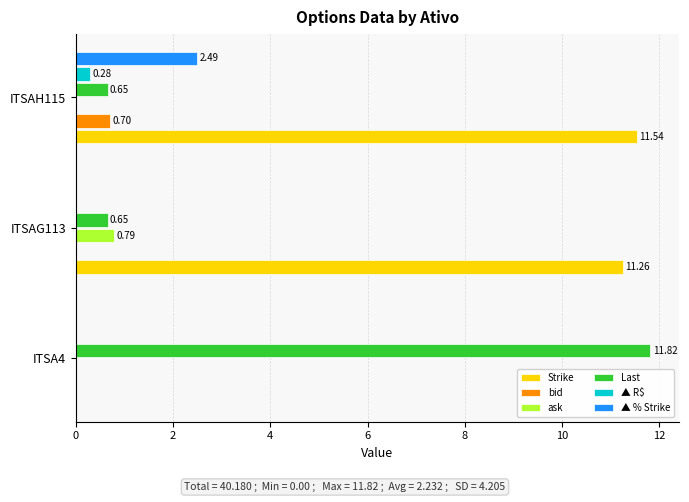

What is the sum of all ▲ % Strike values?

2.5